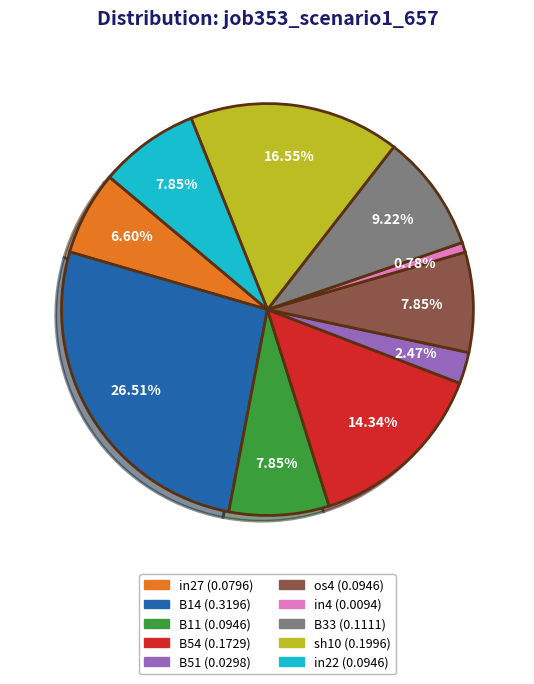

What percentage do in22 and B11 together represent?

15.7%